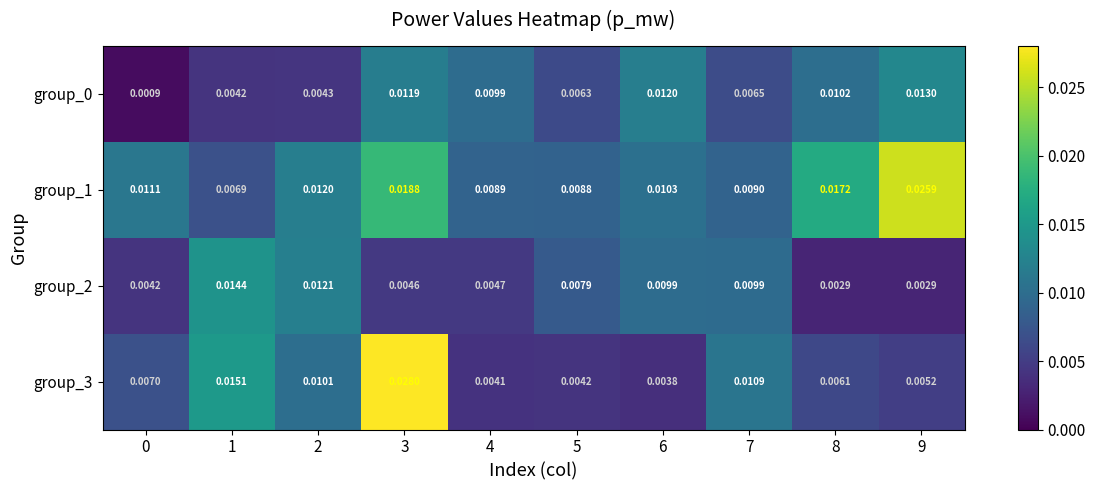

Is the value of group_1 at 1 greater than the value of group_3 at 0?

No